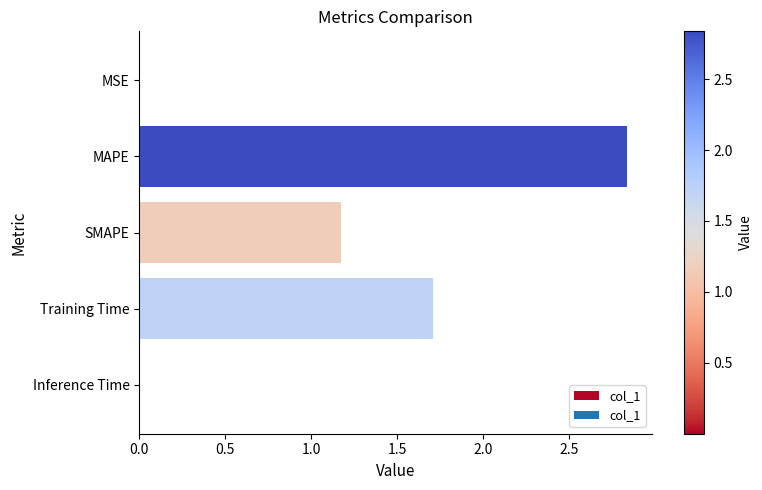

How many distinct data groups are displayed?

1